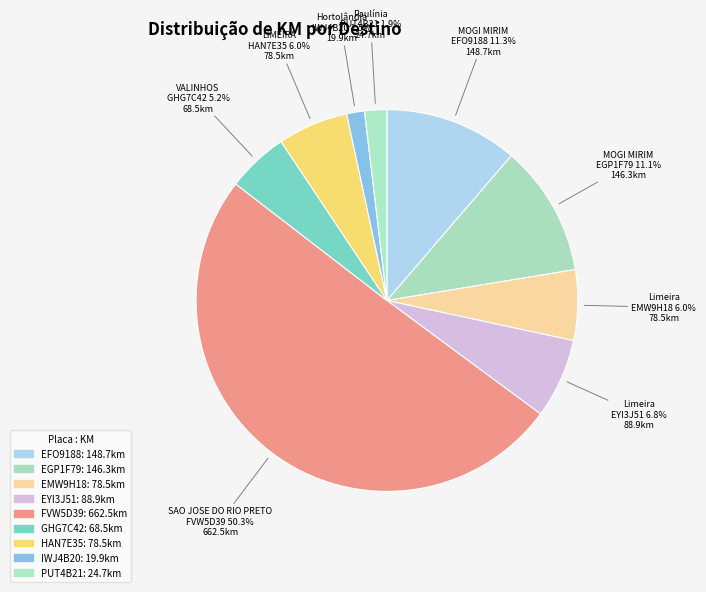

How many slices are in this pie chart?

9